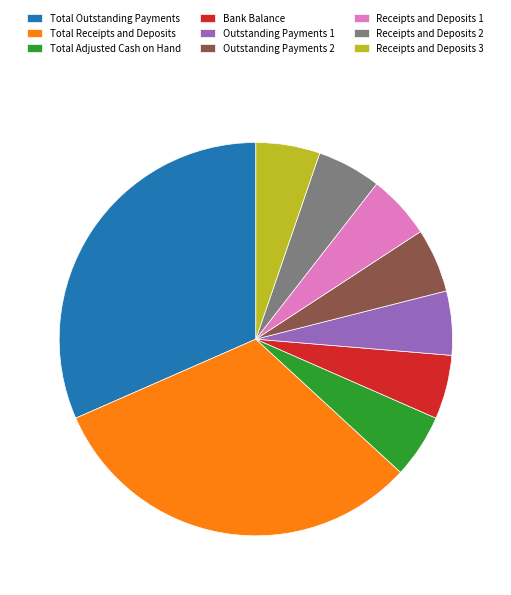

Does any single category account for the majority?

No